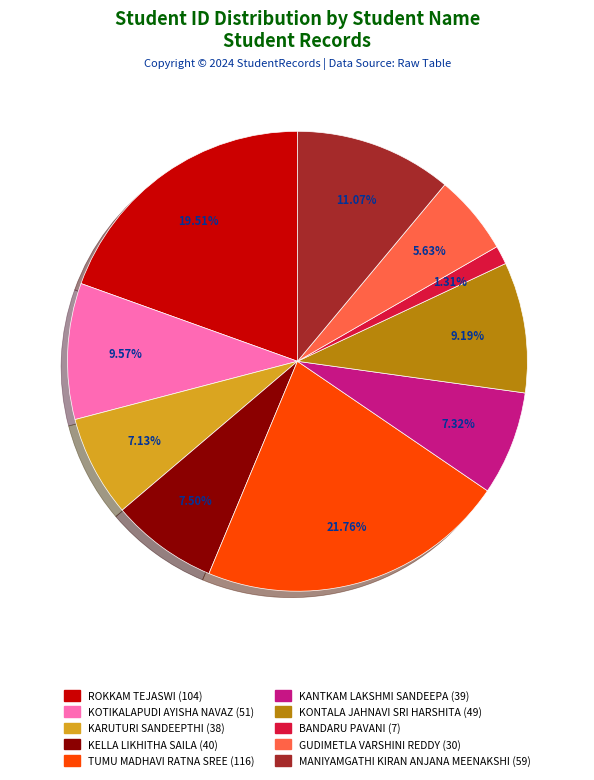

Is the sum of KOTIKALAPUDI AYISHA NAVAZ and KARUTURI SANDEEPTHI greater than half?

No